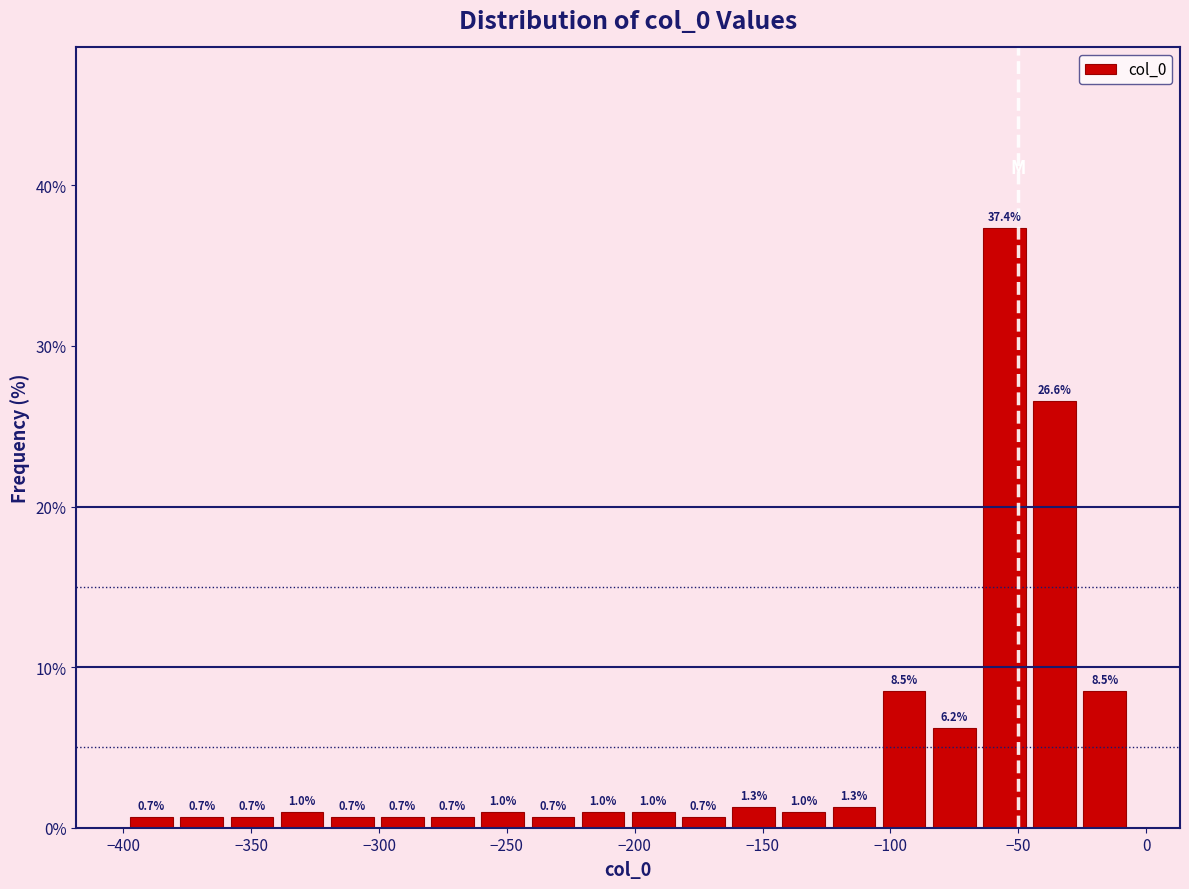

Read against the x-axis, roughly where is the centre of the tallest bar?

-55